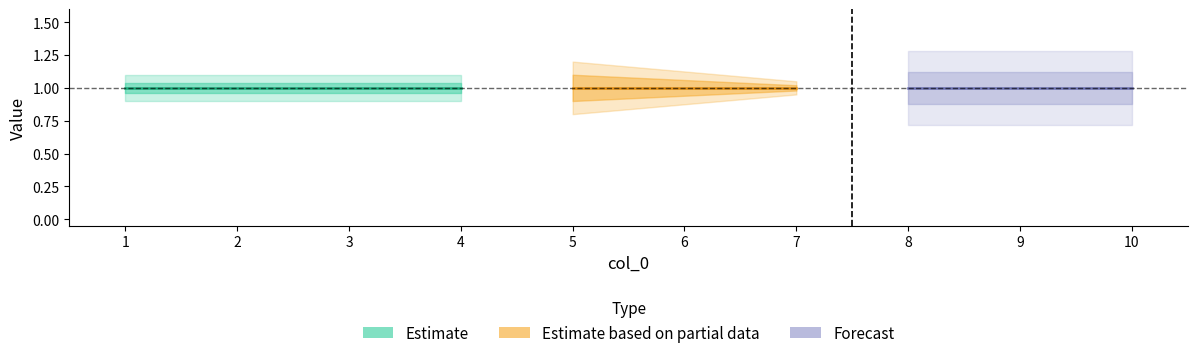

True or false: col_3 has a value of 2 at 9.

False